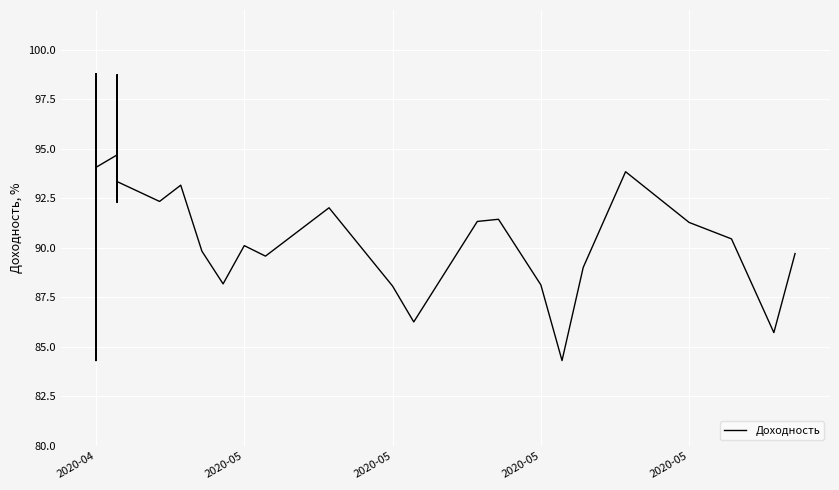

How many categories are shown in the chart?

39